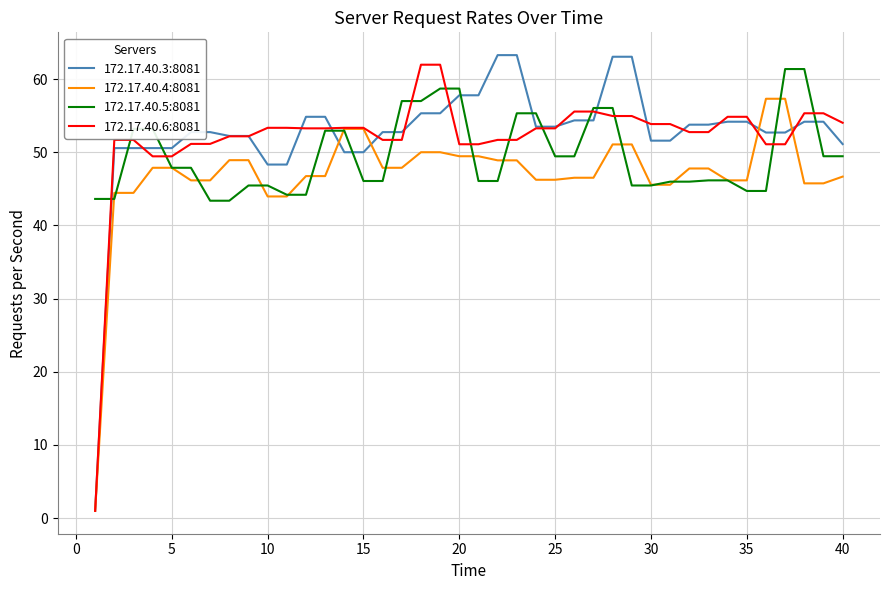

Which series has the widest spread of values?

172.17.40.3:8081